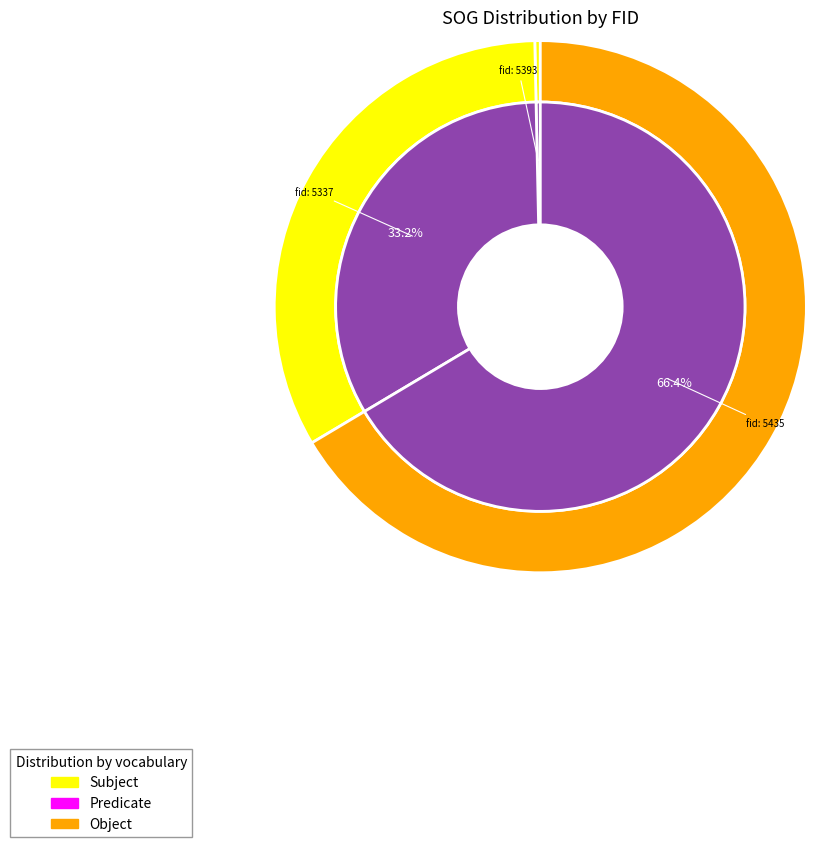

To the nearest percent, what is the average slice percentage?

33%